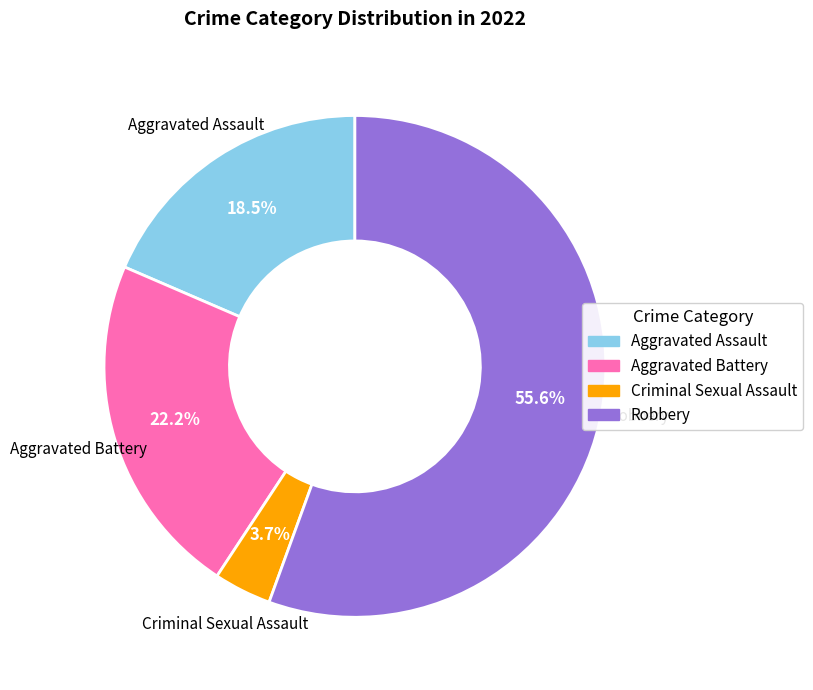

To the nearest percent, what is the difference between the largest and smallest slice percentages?

52%